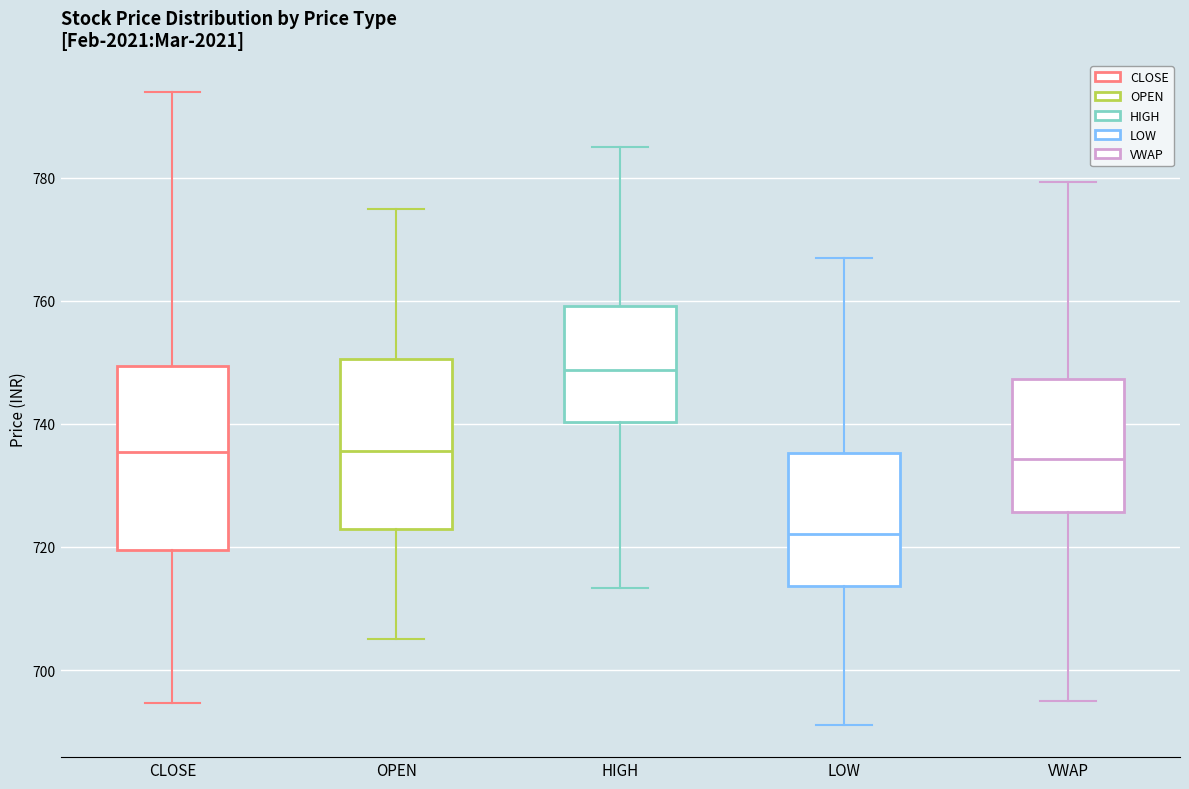

Which box has the lowest median line?

LOW